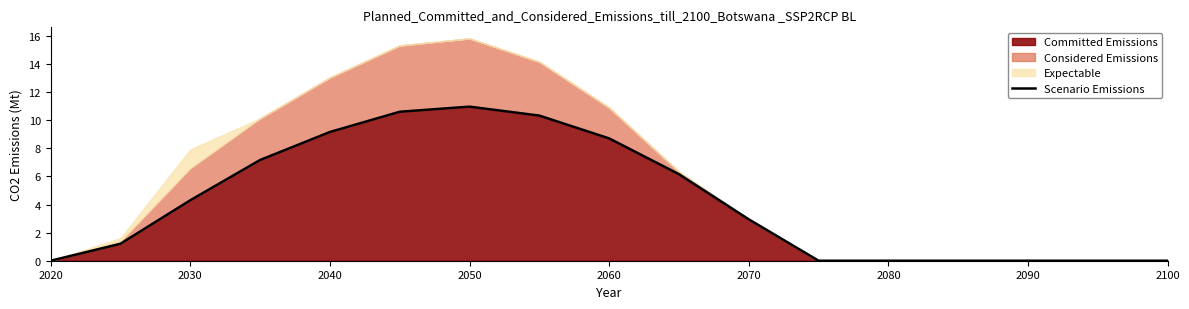

The Committed Emissions series shows -3.6 at 2100. True or false?

False